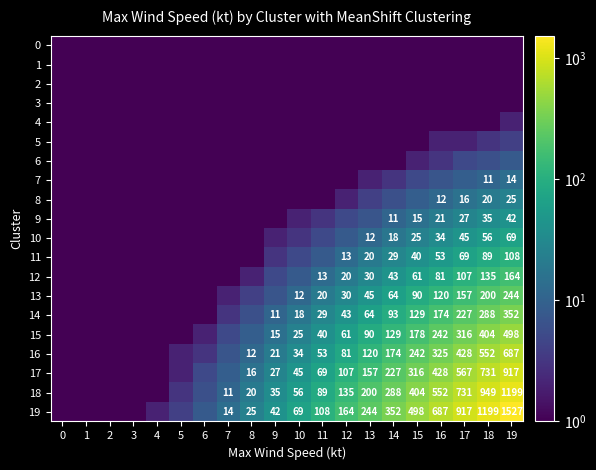

Where is 18 nearest to the value 600?

16